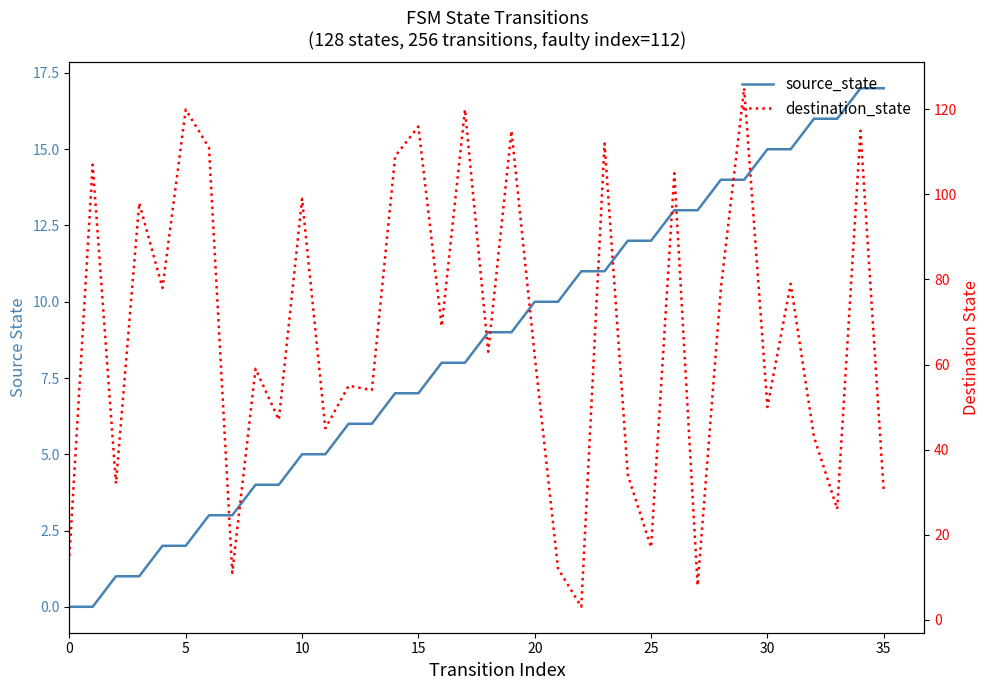

How many values in the source_state series are below 9?

18